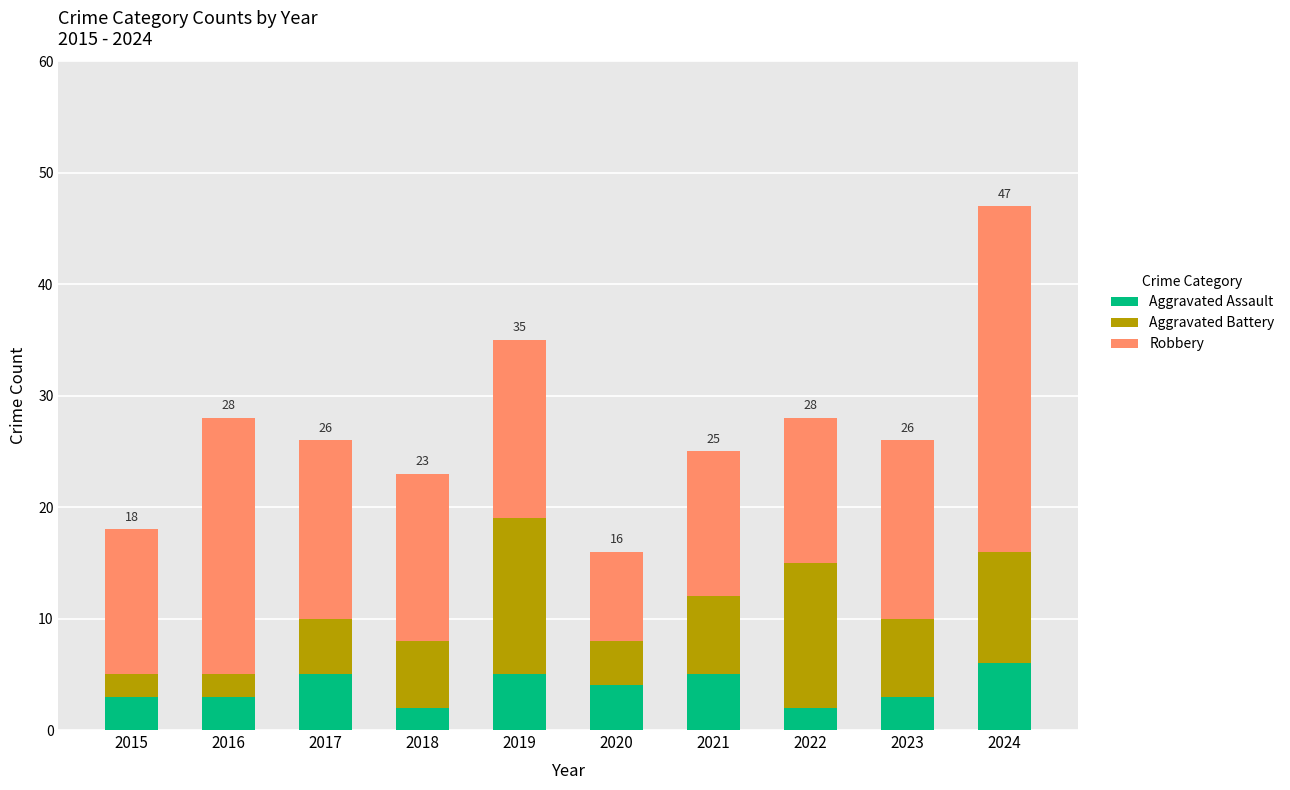

Reading right to left, transcribe the values for Aggravated Assault.

6	3	2	5	4	5	2	5	3	3